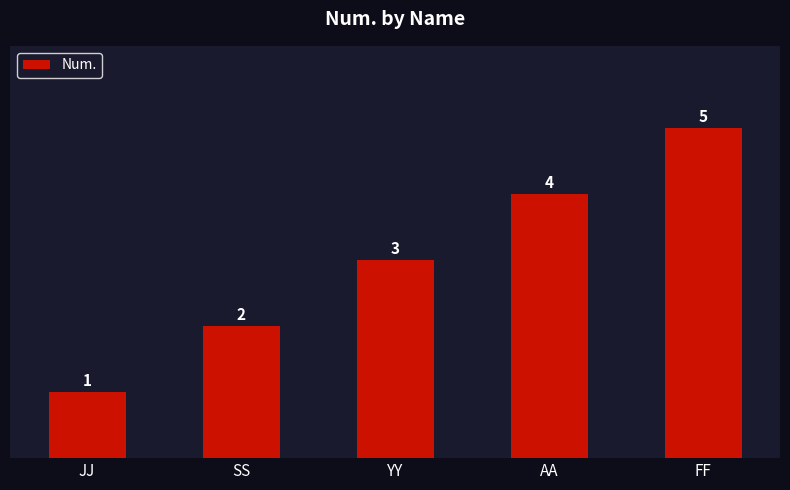

How many bars are there in total?

5